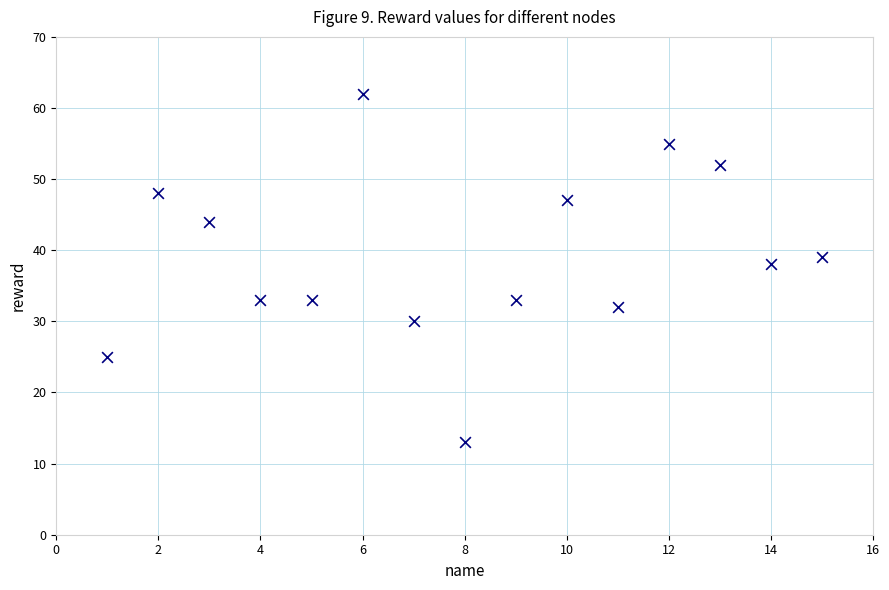

What is the range of Y values (max minus min)?

49